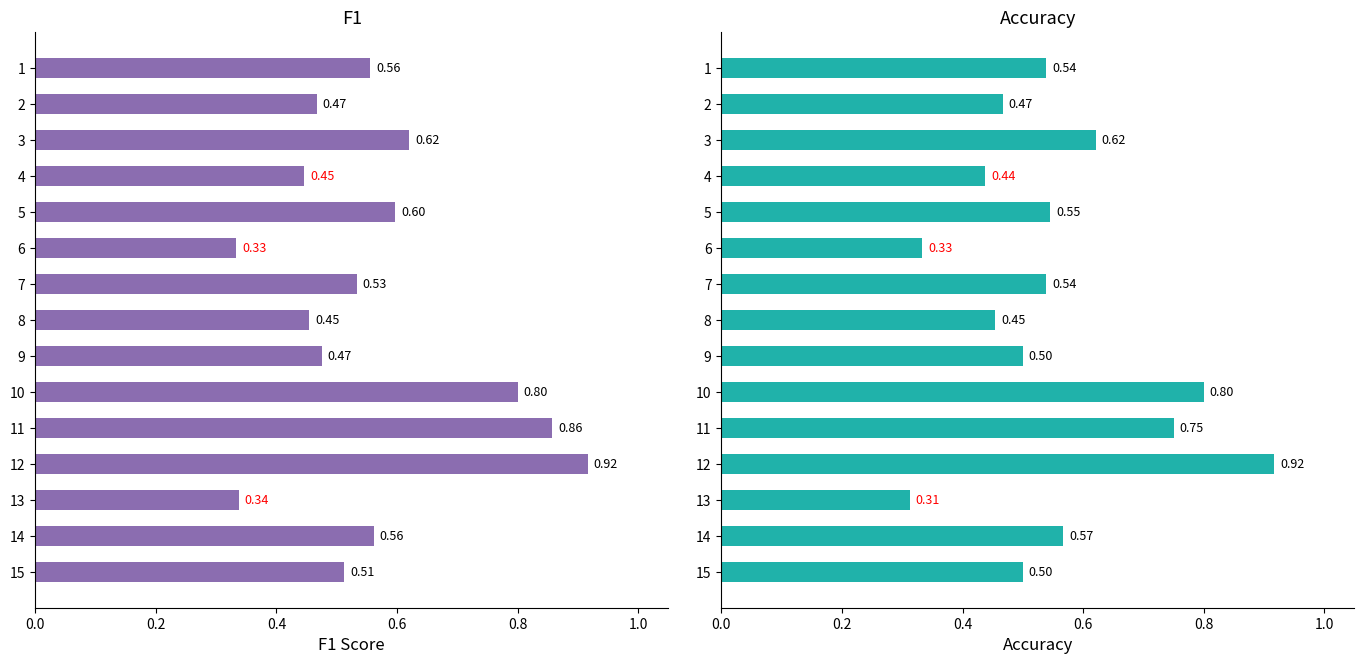

Which series changed the most between 2 and 7?

accuracy